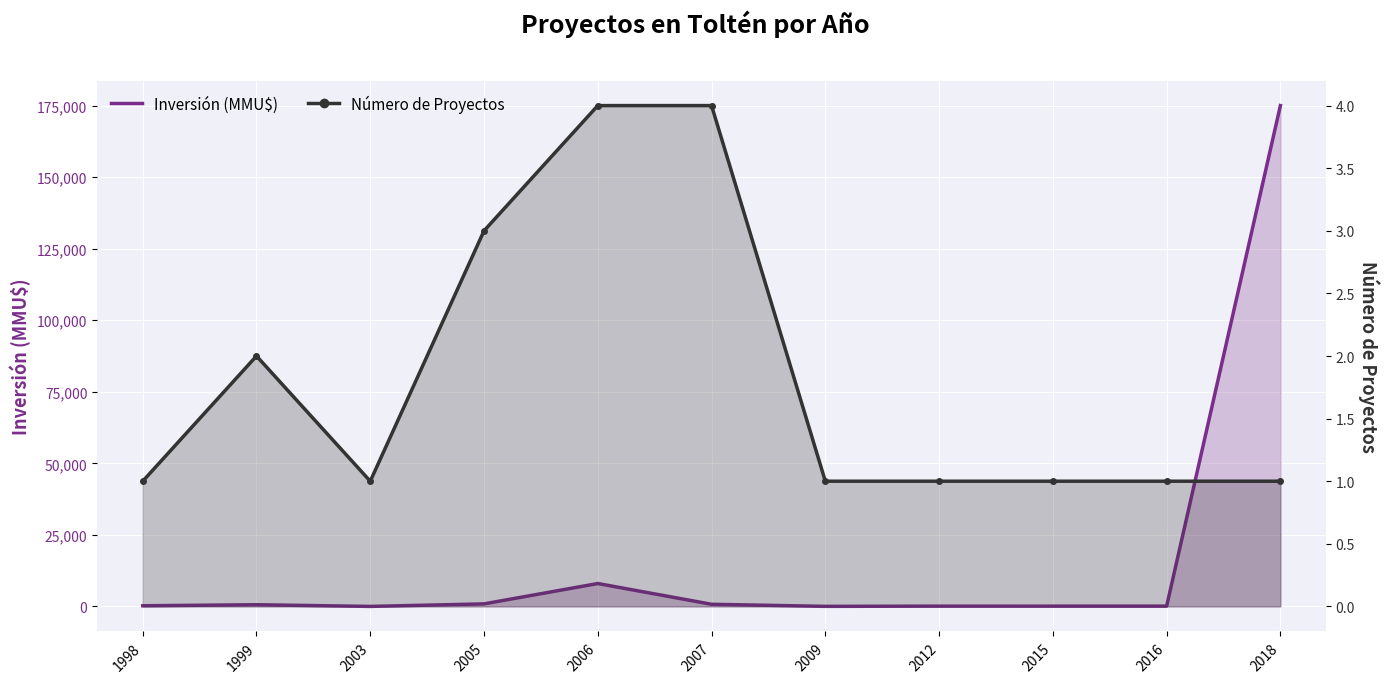

Where is the first local maximum for Número de Proyectos?

1999